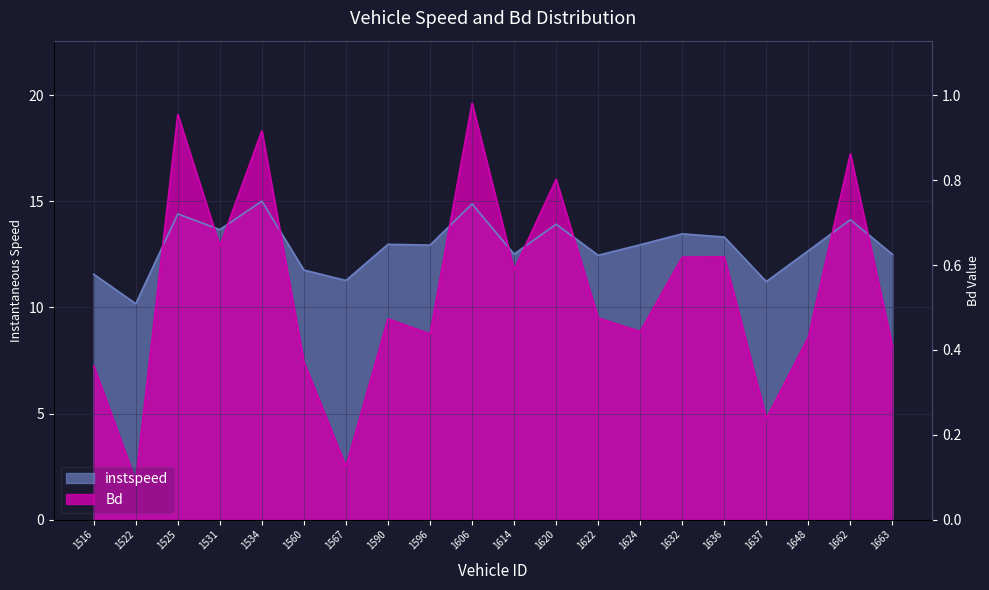

Which has a higher value, 1637.0 or 1614.0?

1614.0